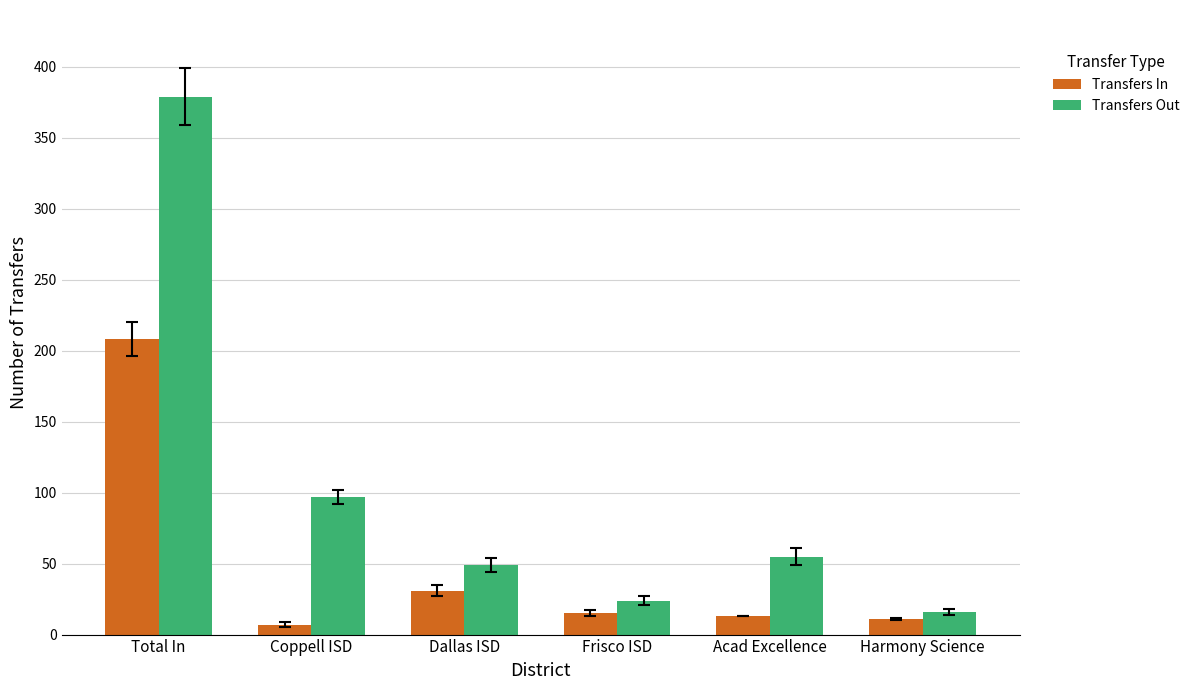

Does the chart contain stacked bars?

No